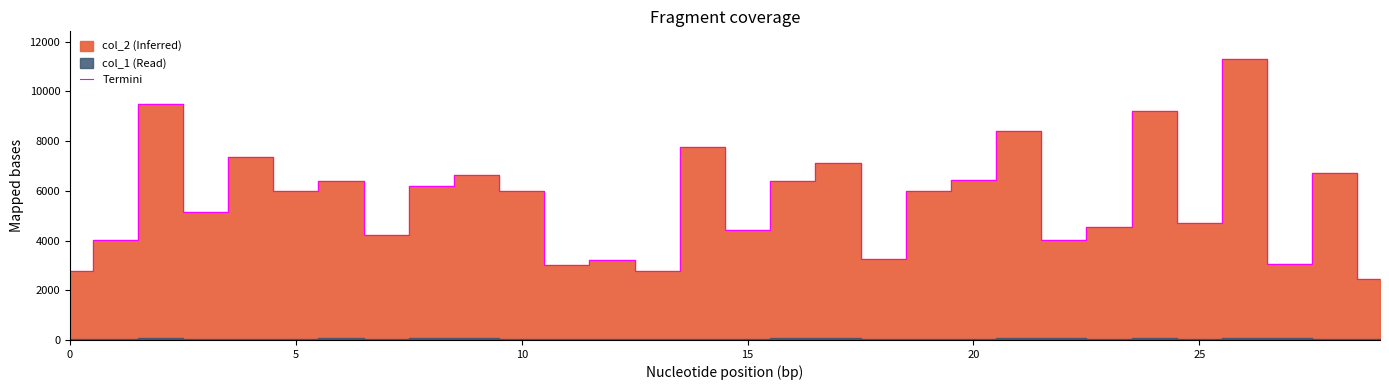

The value at 21 is 13464. True or false?

False